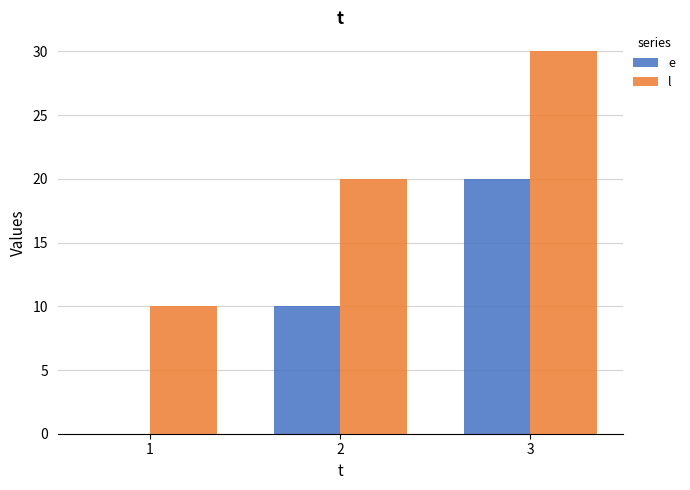

Is the value of l at 2 greater than the value of e at 2?

Yes